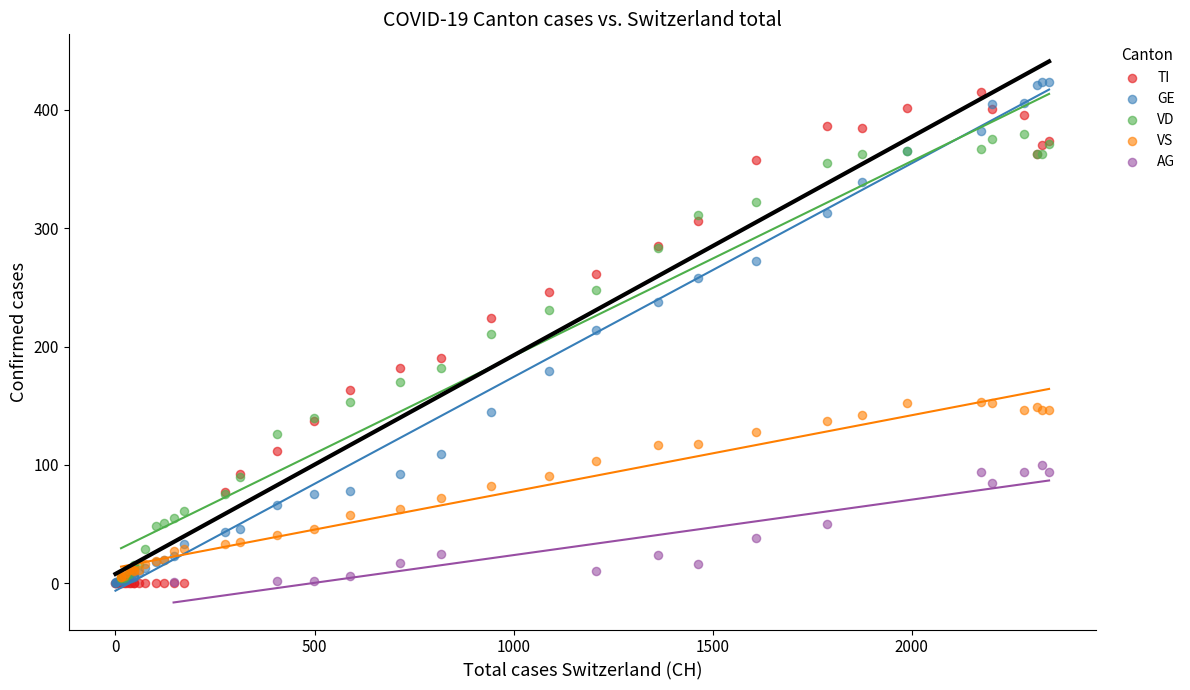

What are all the series names shown in the legend?

TI, GE, VD, VS, AG